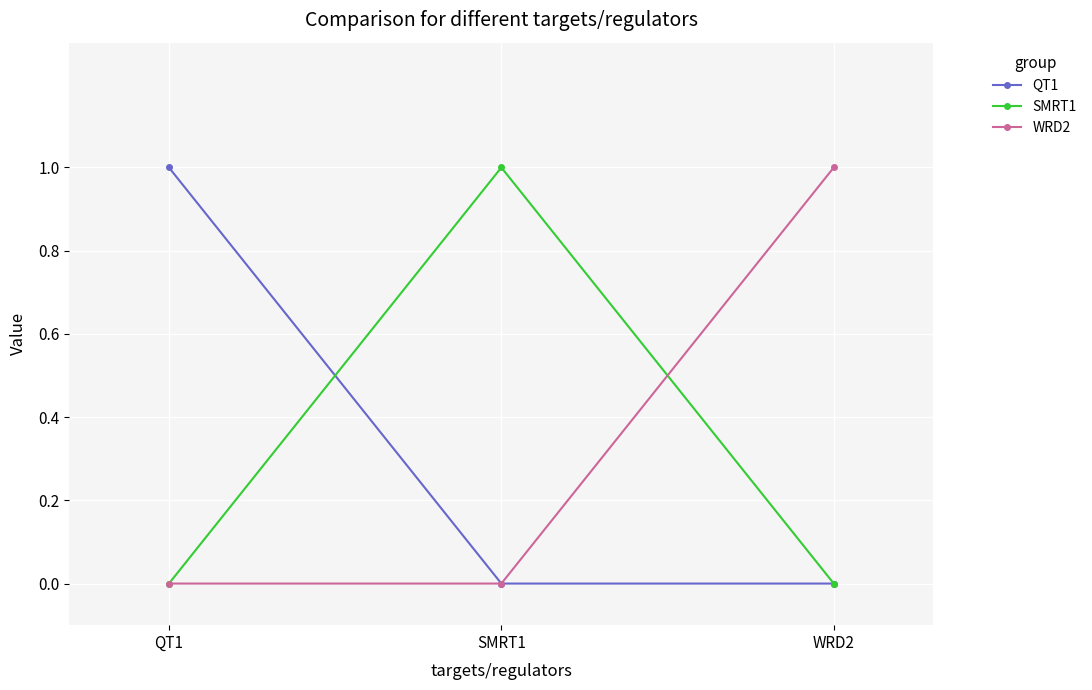

Count the WRD2 values in the range 0 to 1.

3